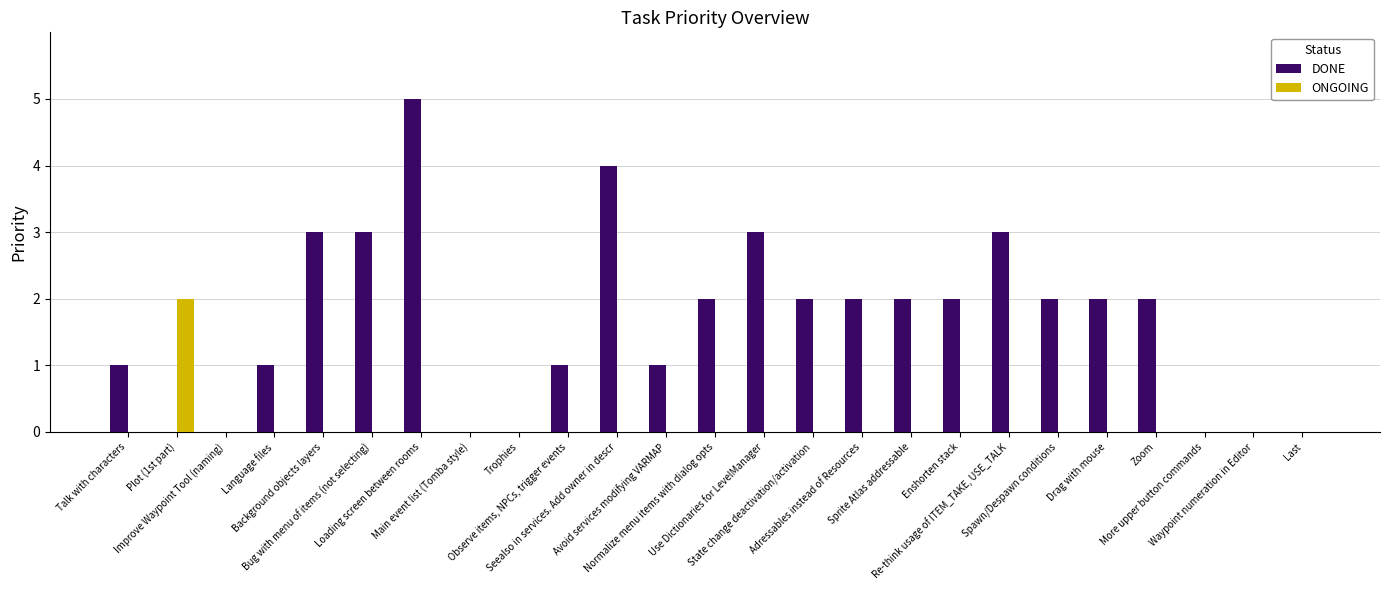

What is the sum of all DONE values?

41